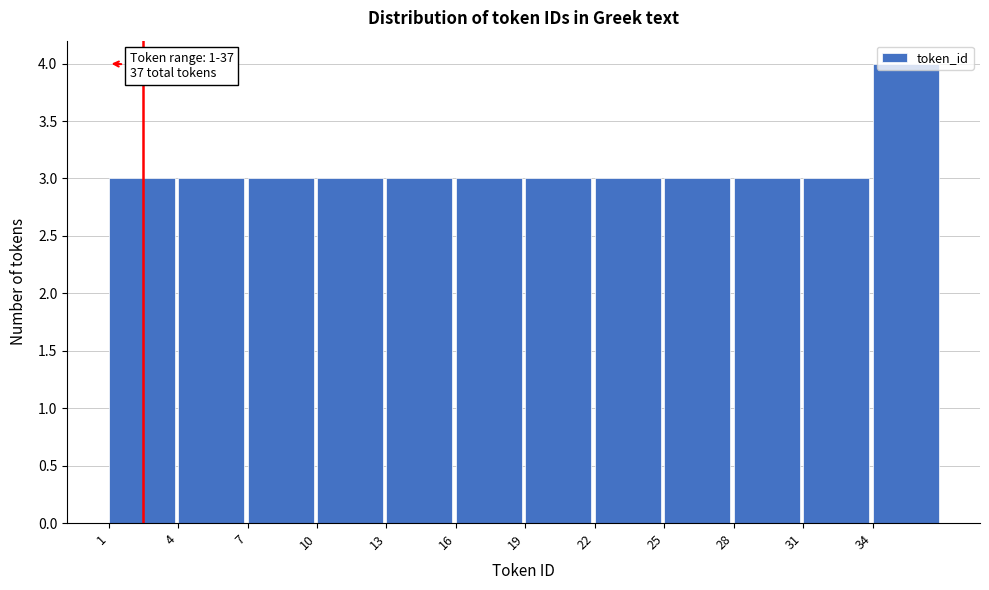

Over which range of the x-axis is the bar tallest?

34 to 37